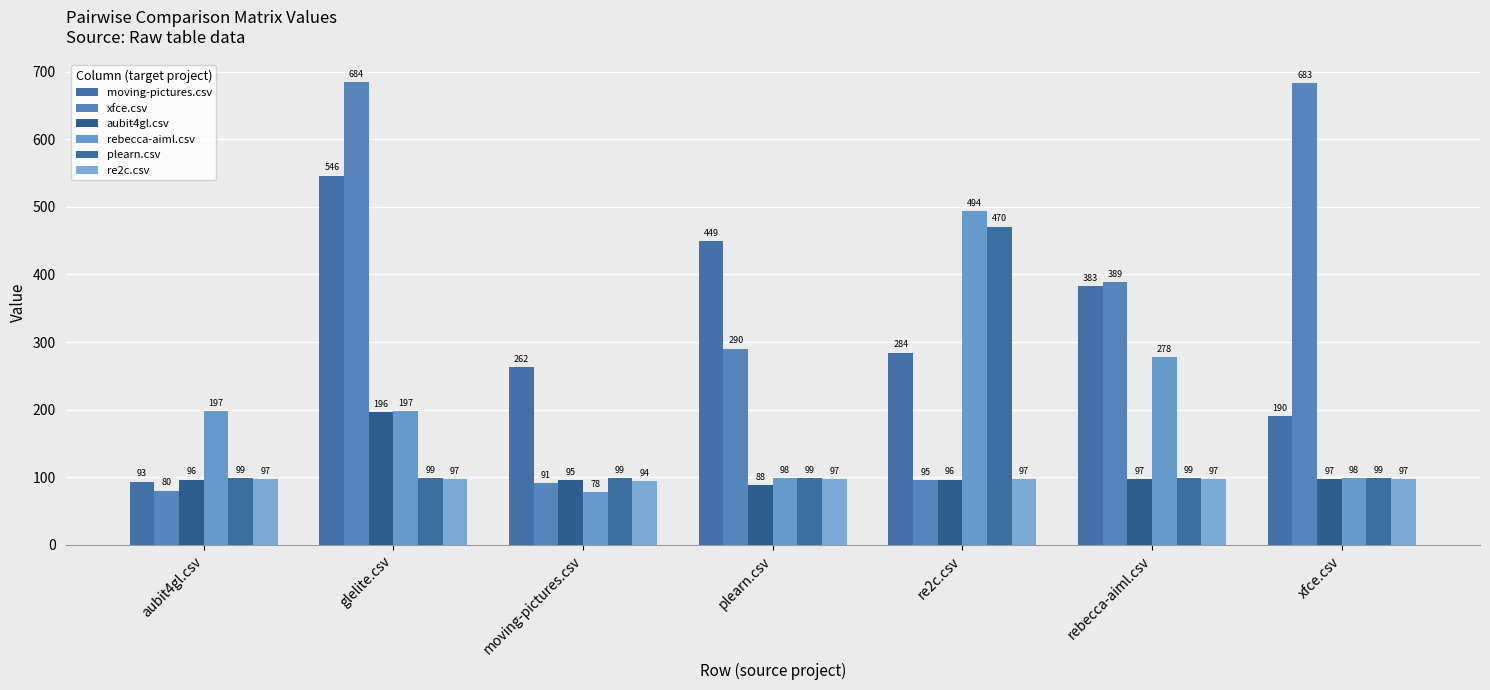

Between plearn.csv and xfce.csv, which series saw the biggest shift?

xfce.csv